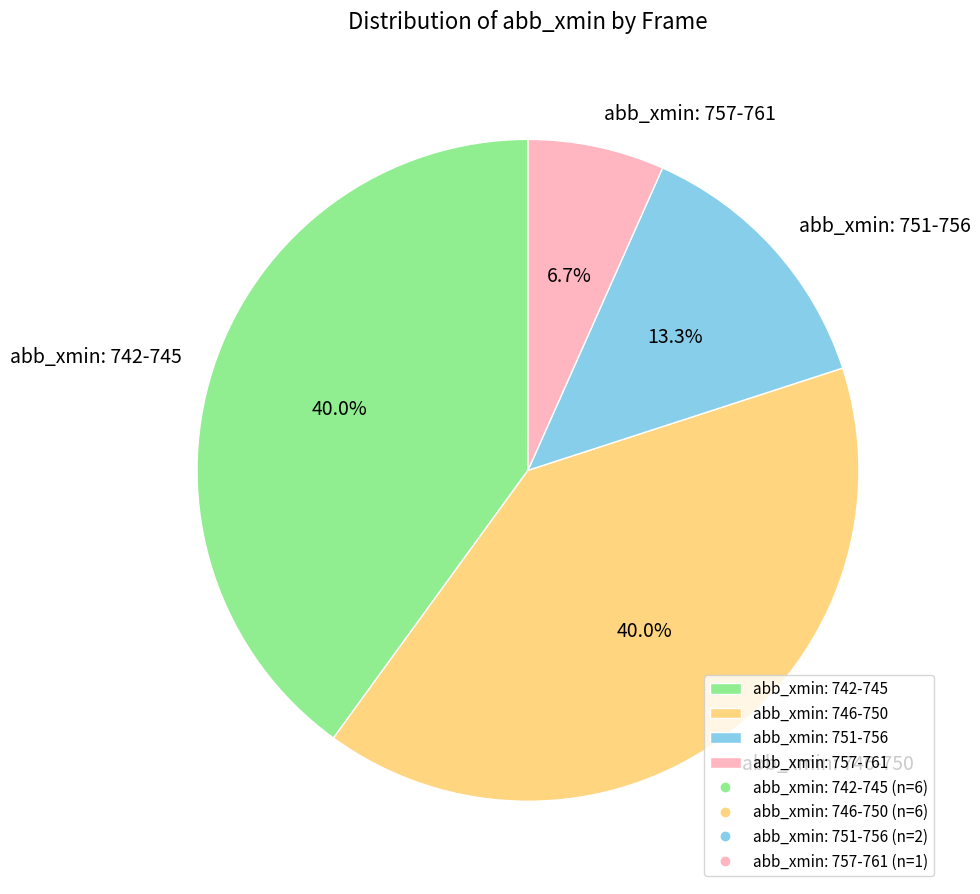

Is the sum of abb_xmin: 746-750 and abb_xmin: 751-756 greater than half?

Yes